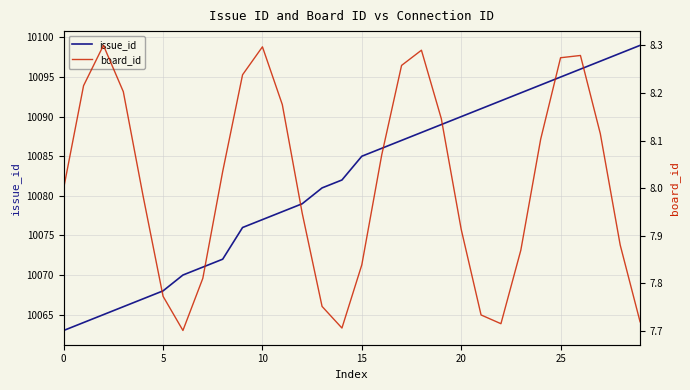

True or false: issue_id has a value of 10063 at 0.

True